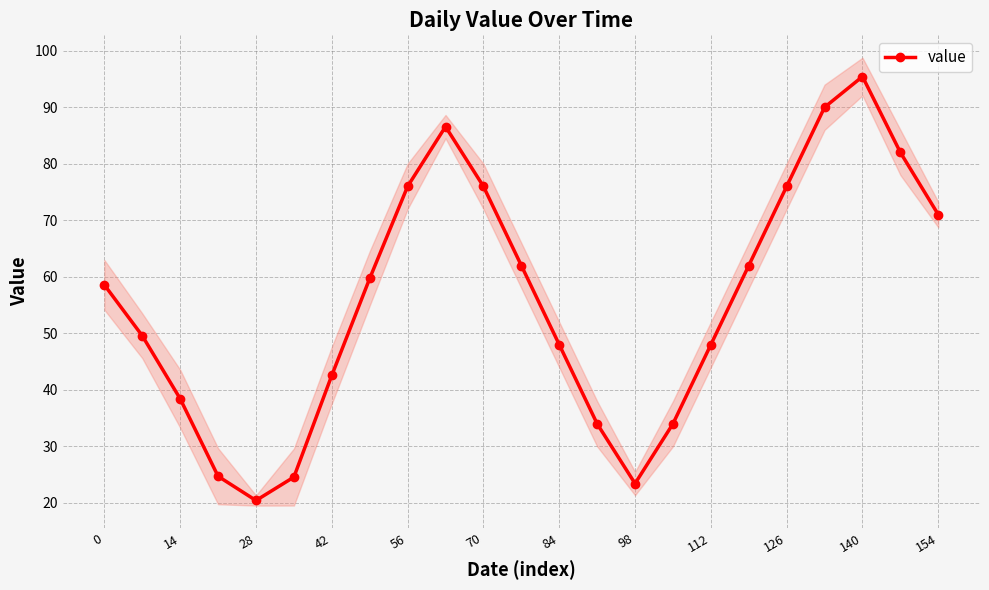

The value of value at 28 is 20.4. True or false?

True